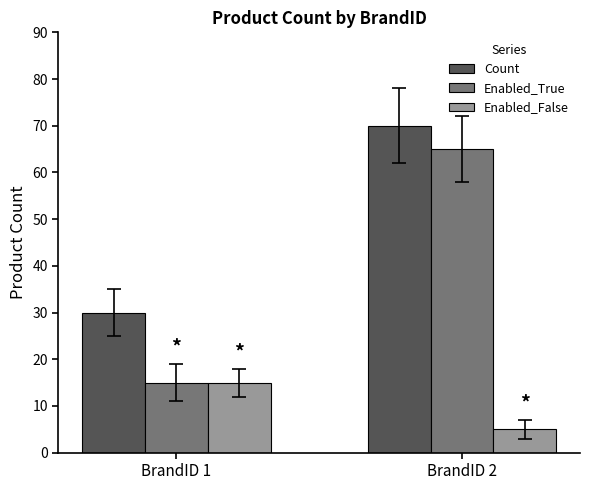

Are the bars grouped side by side (vs. stacked)?

Yes